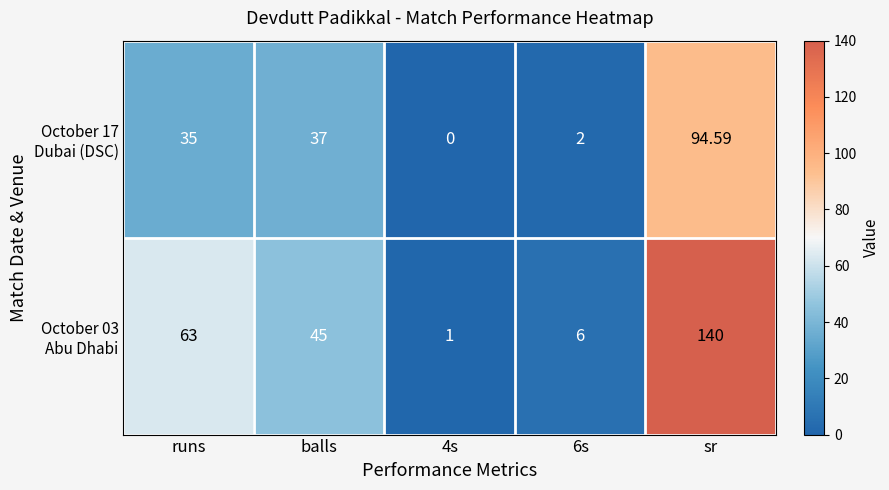

At which category is the sum across all series the highest?

sr